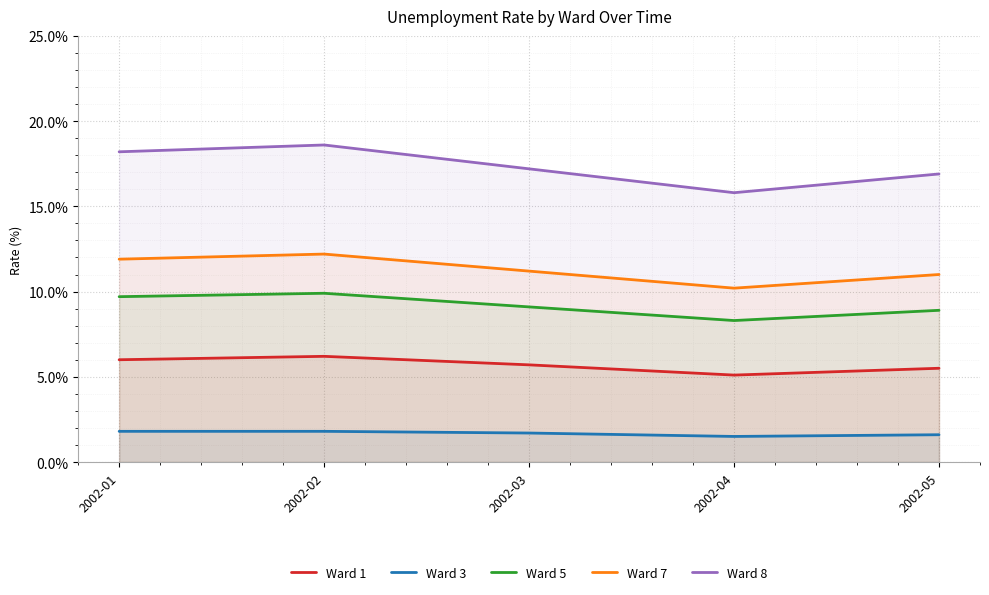

How many values in the Ward 5 series are below 9?

2